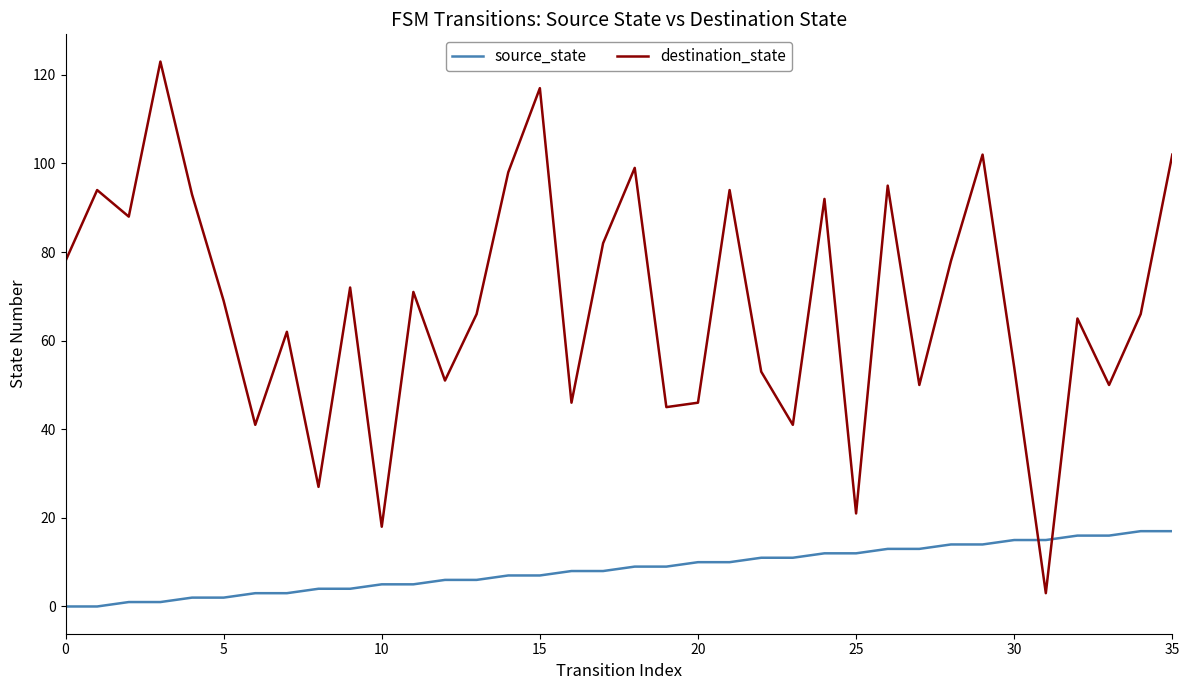

Is this an area chart (filled region under the line)?

No